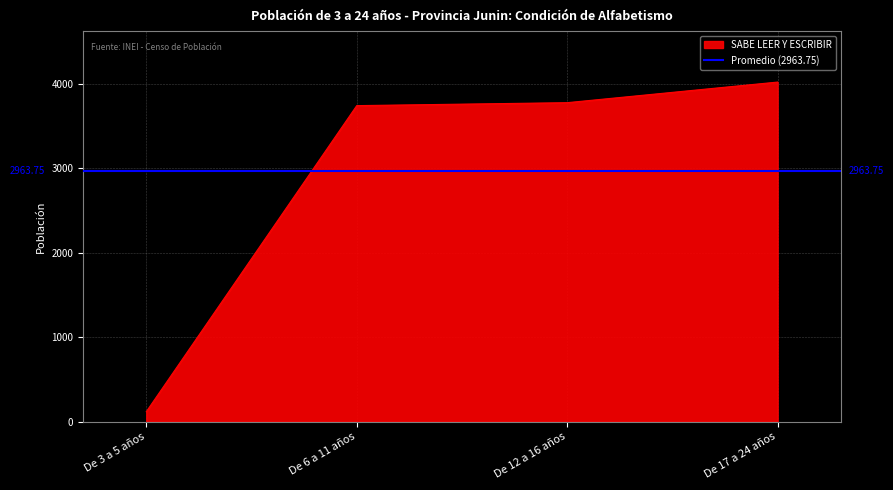

Which label corresponds to the largest value in the chart?

De 17 a 24 años